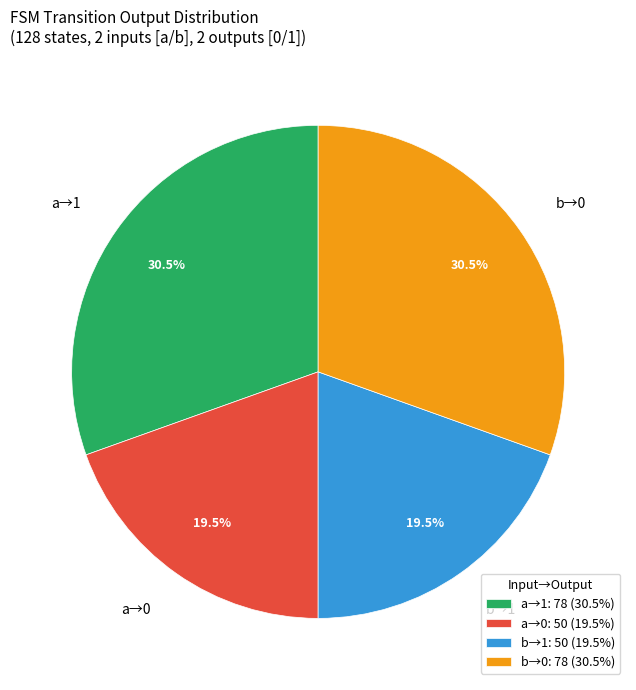

Is there any slice that represents more than half of the pie?

No